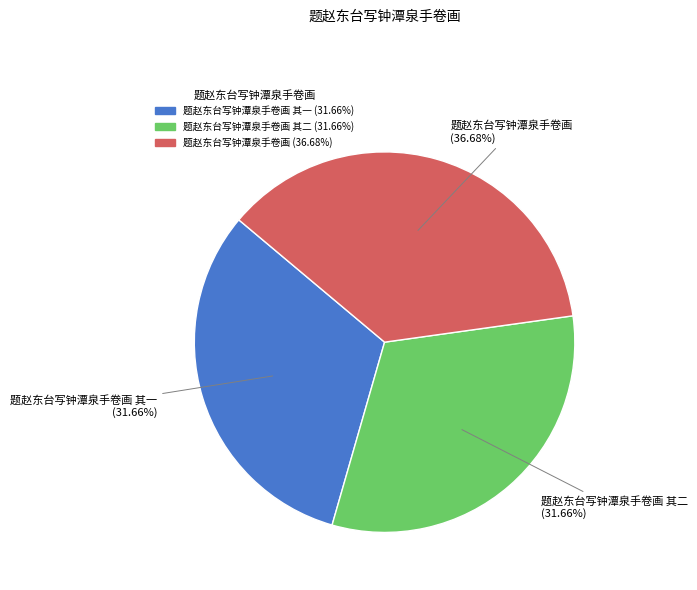

Is there a majority slice in this chart?

No